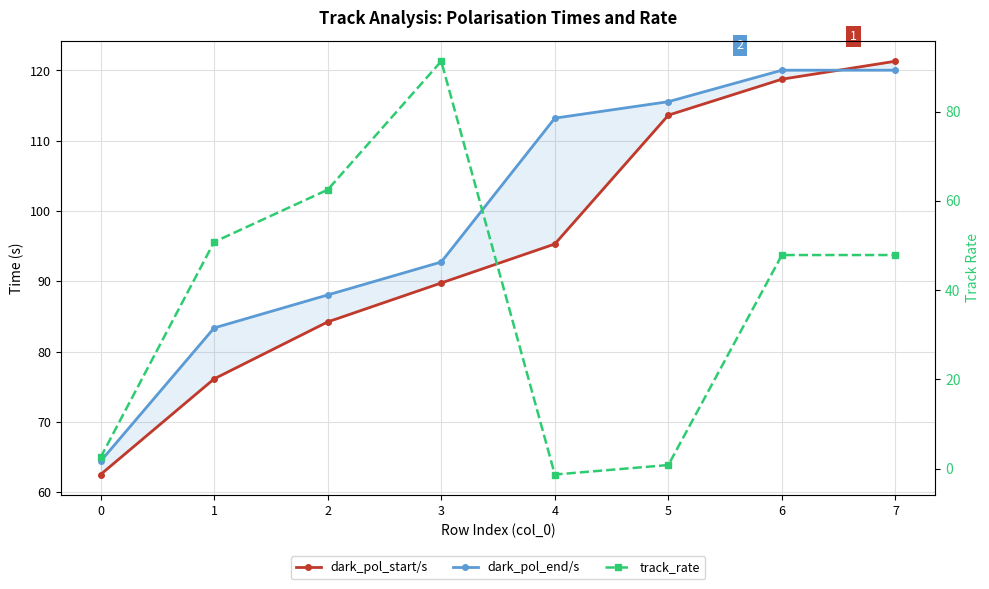

After their last crossing, which series has the higher values: dark_pol_start/s or track_rate?

dark_pol_start/s